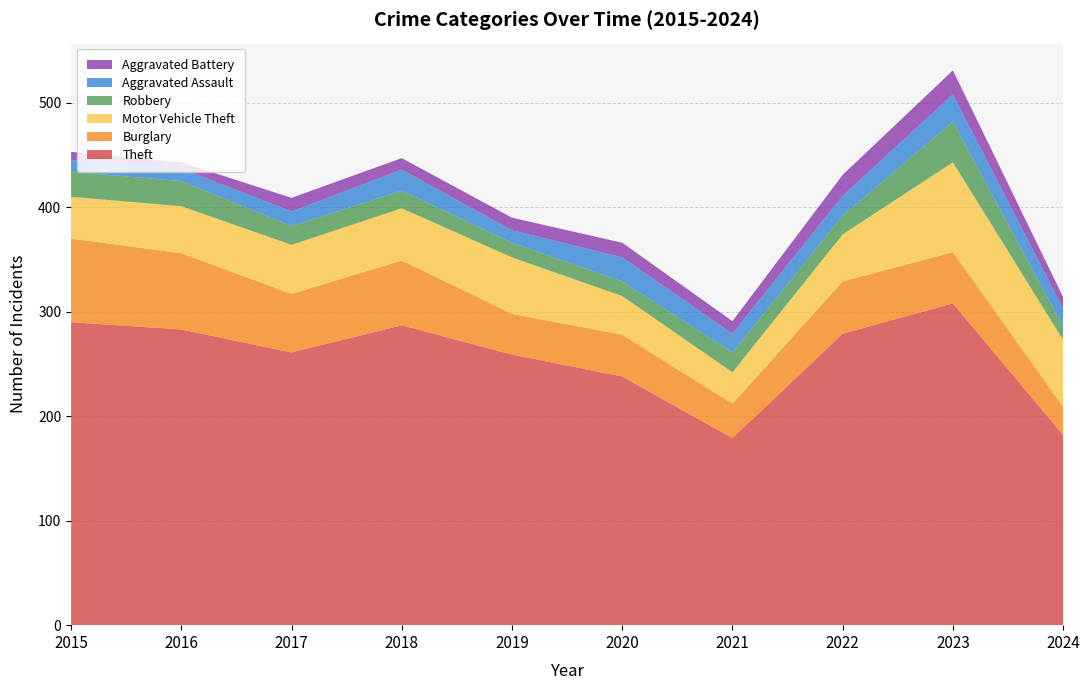

Reading left to right, list all the values displayed in this chart.

Theft: 2015=290	2016=283	2017=261	2018=287	2019=259	2020=238	2021=179	2022=279	2023=308	2024=182
Burglary: 2015=80	2016=73	2017=56	2018=62	2019=39	2020=40	2021=33	2022=50	2023=49	2024=27
Motor Vehicle Theft: 2015=40	2016=45	2017=47	2018=50	2019=54	2020=37	2021=30	2022=45	2023=86	2024=64
Robbery: 2015=24	2016=24	2017=18	2018=17	2019=14	2020=14	2021=19	2022=18	2023=39	2024=13
Aggravated Assault: 2015=11	2016=12	2017=14	2018=20	2019=12	2020=23	2021=18	2022=19	2023=26	2024=17
Aggravated Battery: 2015=8	2016=6	2017=13	2018=11	2019=12	2020=14	2021=12	2022=20	2023=23	2024=11